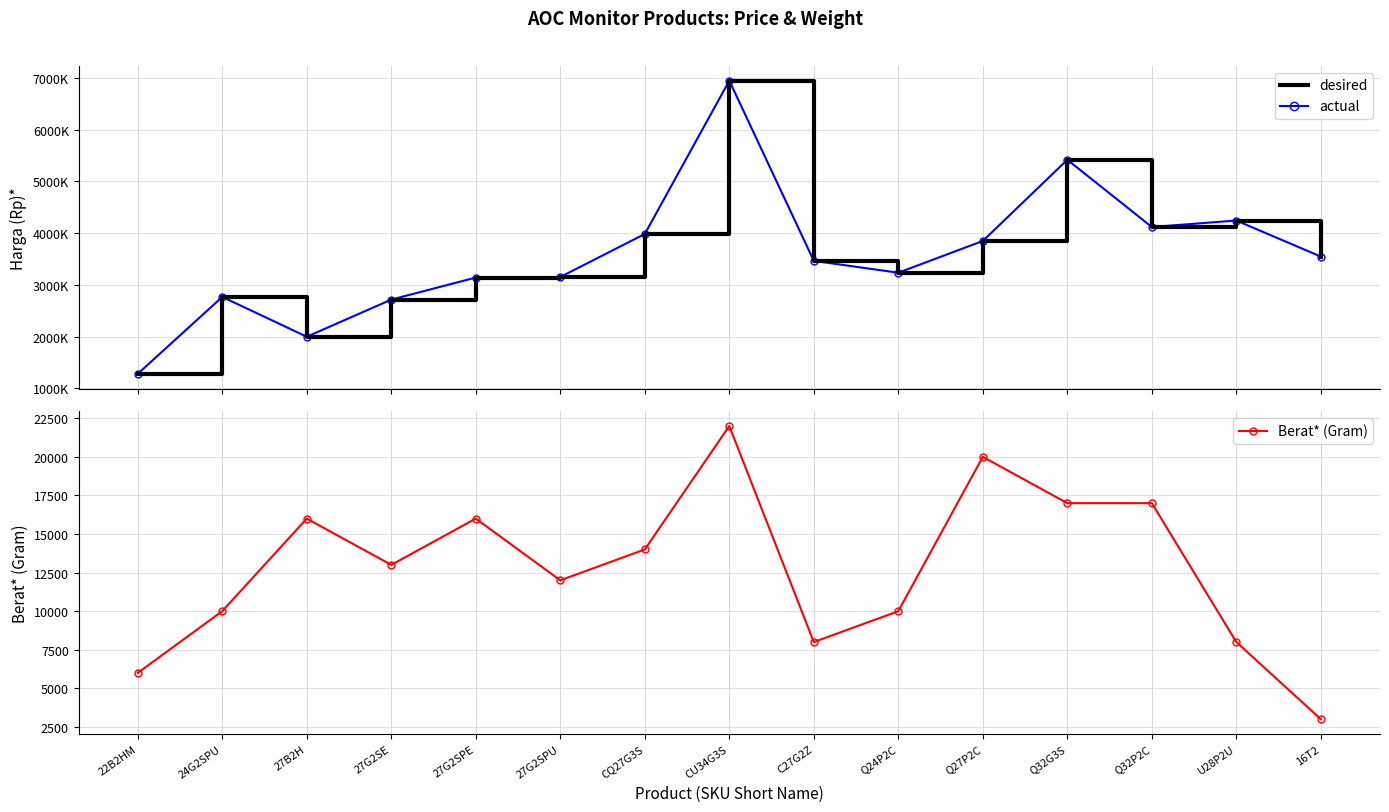

True or false: desired and Berat* (Gram) intersect in this chart.

False